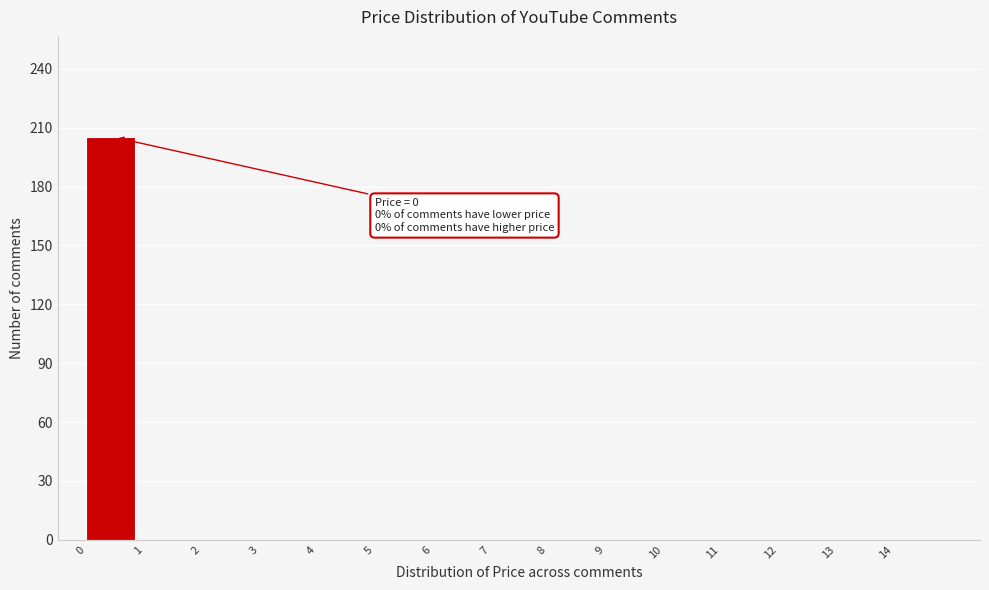

Over which range of the x-axis is the bar tallest?

0 to 1